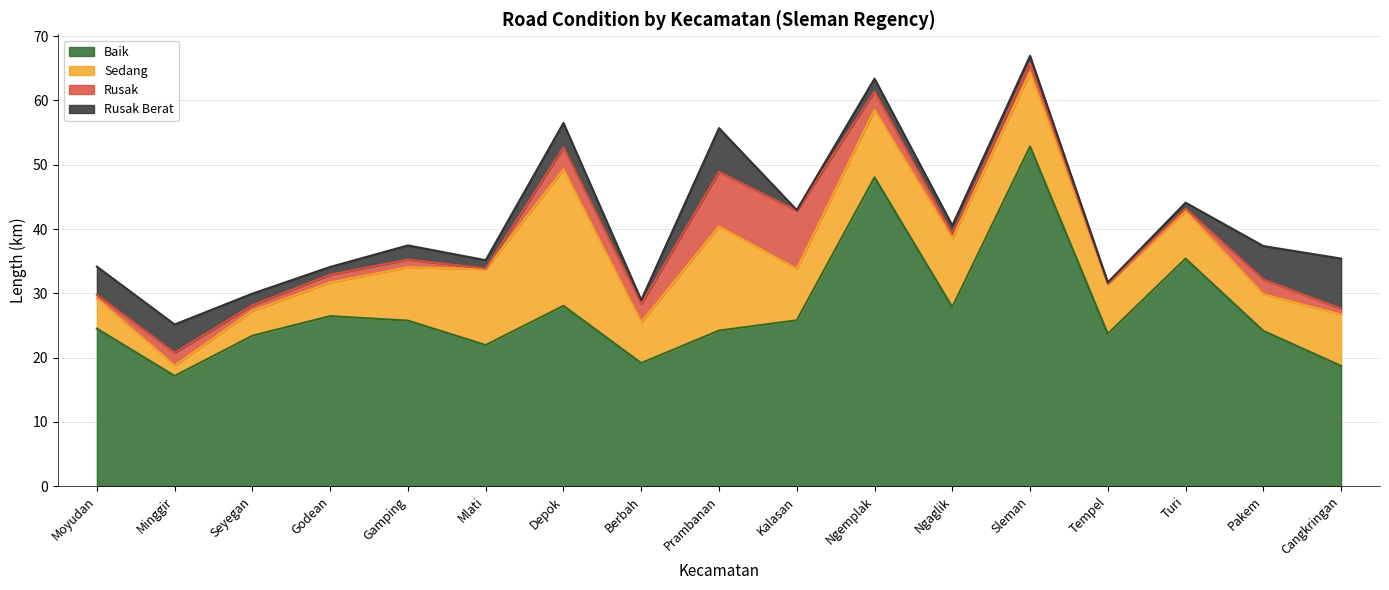

At Pakem, list the series in order from smallest to largest.

Rusak, Rusak Berat, Sedang, Baik